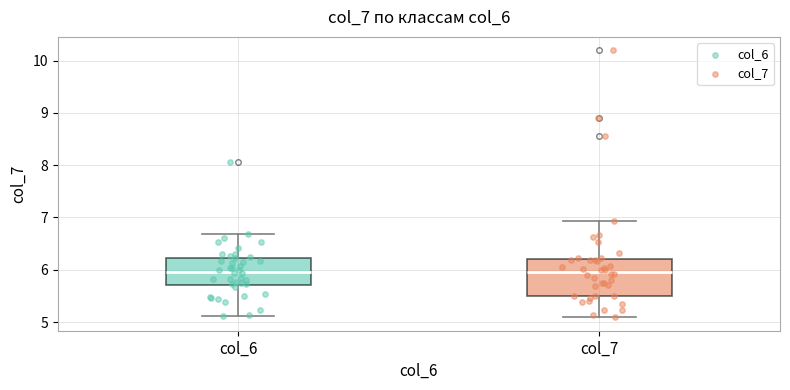

Reading left to right, transcribe this box plot: for each box, give where its median line is, the range the box spans, and where its two whiskers end, as read against the y-axis. The values are not printed on the chart, so give them approximately, as read against the axis.

col_6: median 6.0, box 5.7 to 6.2, whiskers 5.1 to 6.7
col_7: median 6.0, box 5.5 to 6.2, whiskers 5.1 to 6.9